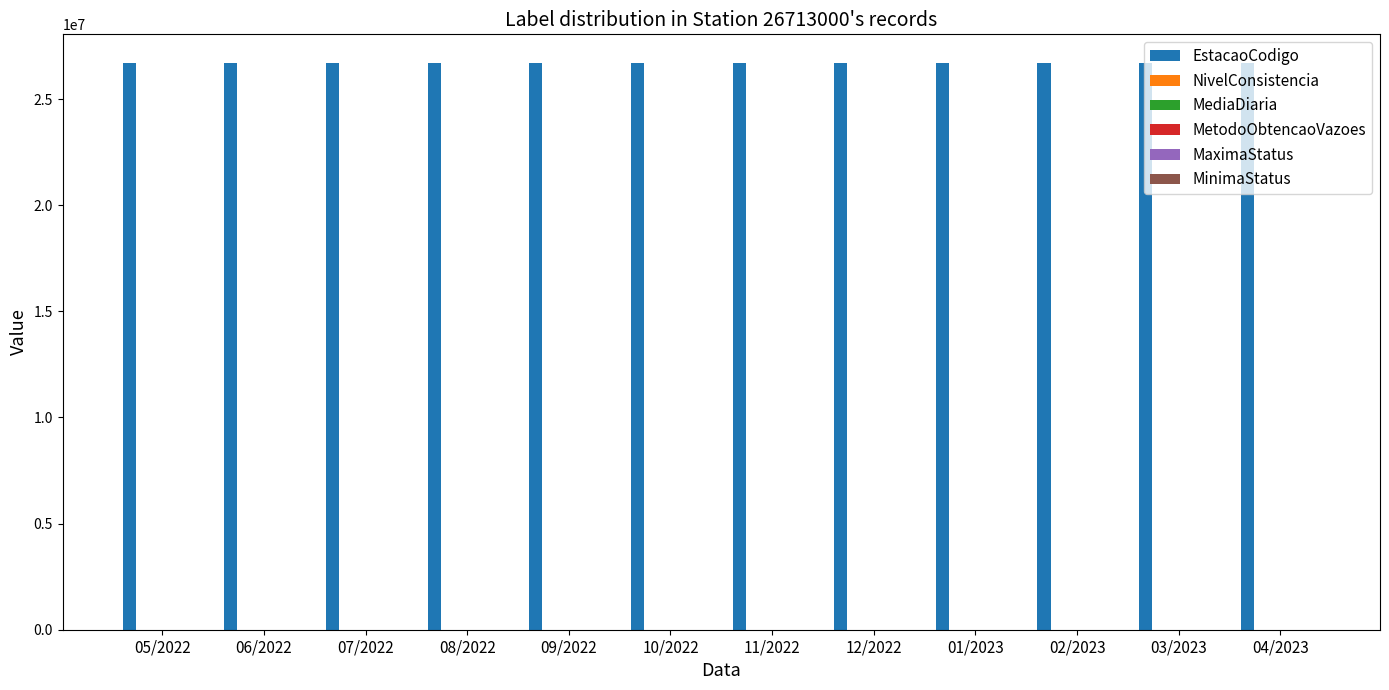

The value of EstacaoCodigo at 05/2022 is 26713000. True or false?

True